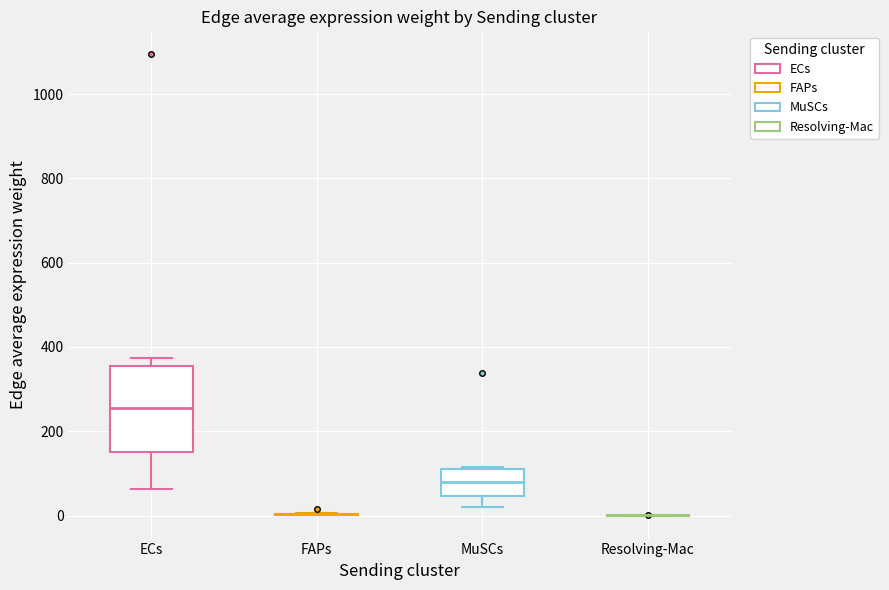

Reading left to right, transcribe this box plot: for each box, give where its median line is, the range the box spans, and where its two whiskers end, as read against the y-axis. The values are not printed on the chart, so give them approximately, as read against the axis.

ECs: median 260, box 160 to 360, whiskers 60 to 380
FAPs: box collapsed to a line at 0, whiskers 0 to 0
MuSCs: median 80, box 40 to 100, whiskers 20 to 120
Resolving-Mac: box collapsed to a line at 0, whiskers 0 to 0